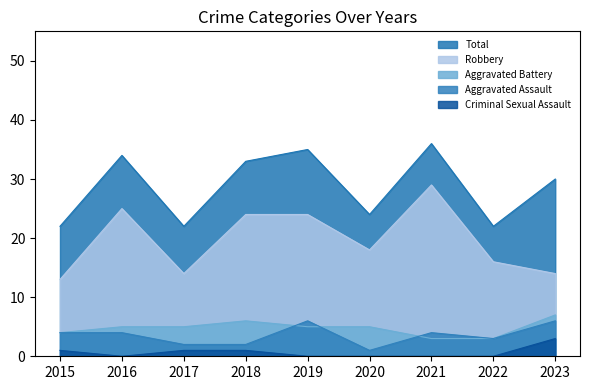

Between 2021 and 2023, which series saw the biggest shift?

Robbery